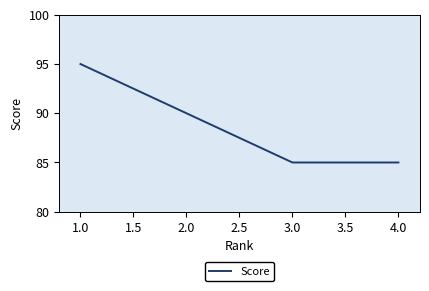

Count the values in the range 85 to 95.

4